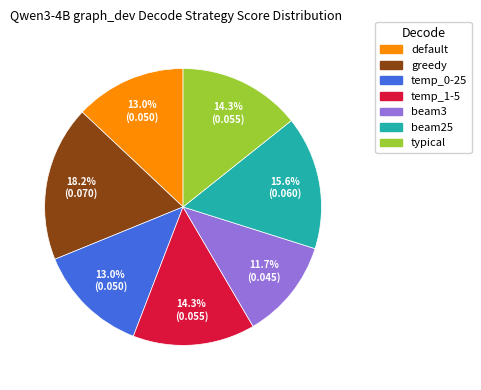

What percentage is the beam25 slice, to the nearest percent?

16%